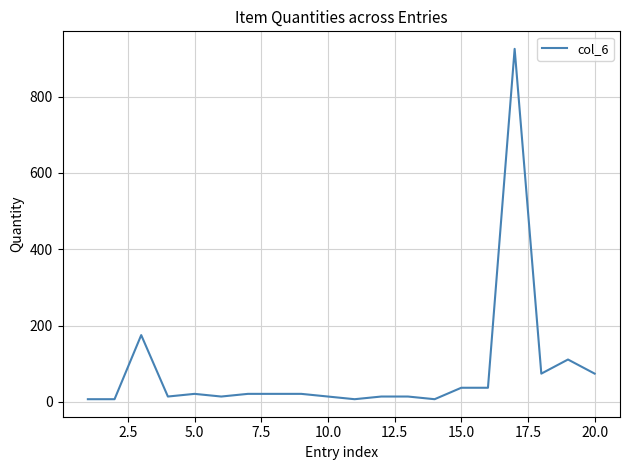

What is the difference between the second highest and second lowest values?

168